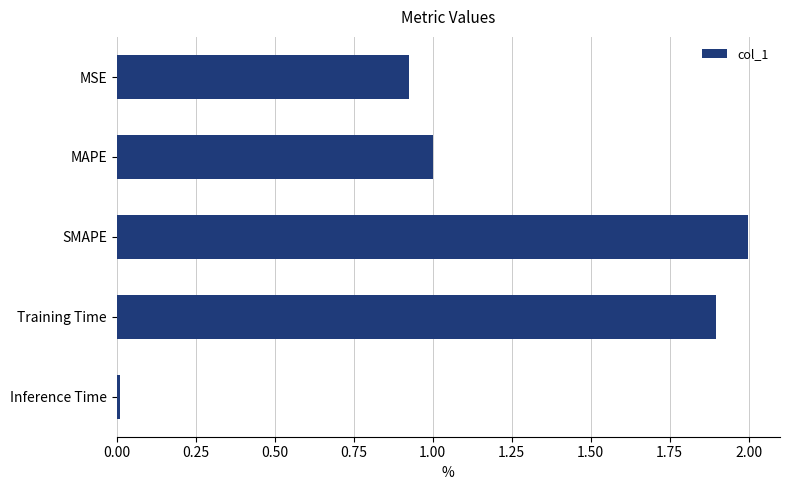

What is the label of the 5th bar from the top?

Inference Time